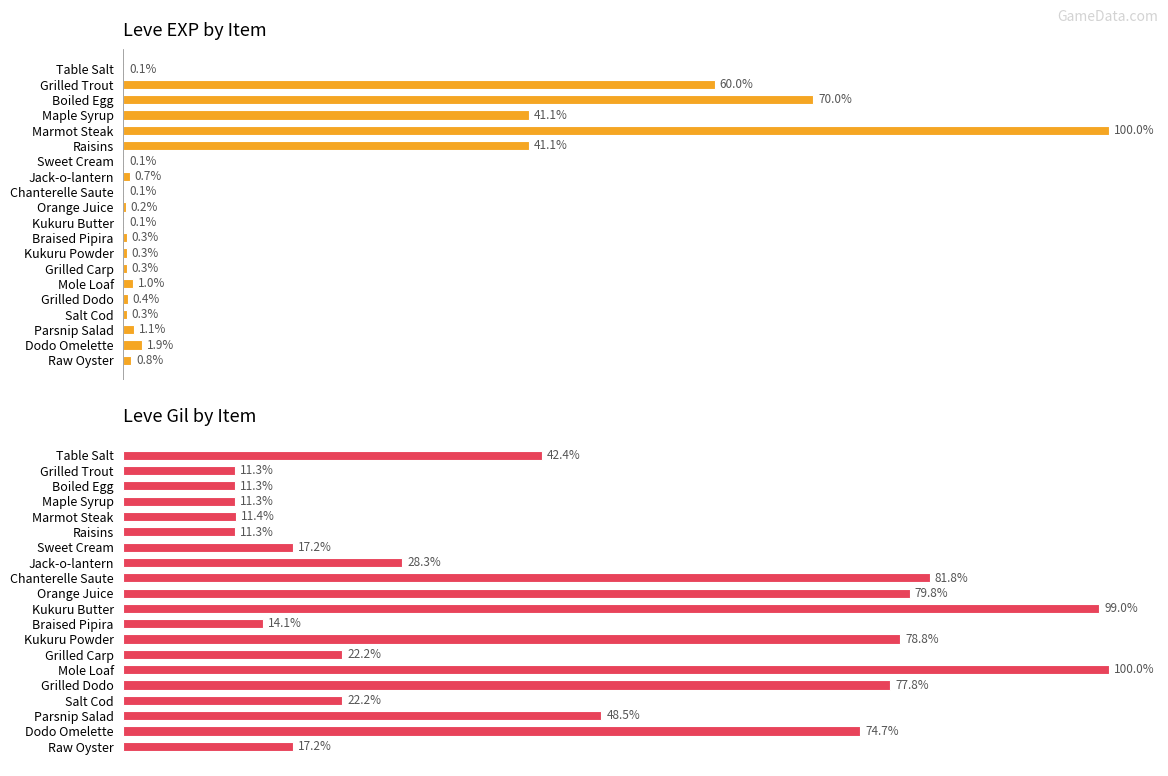

The Leve Gil series shows 22.2 at Salt Cod. True or false?

True